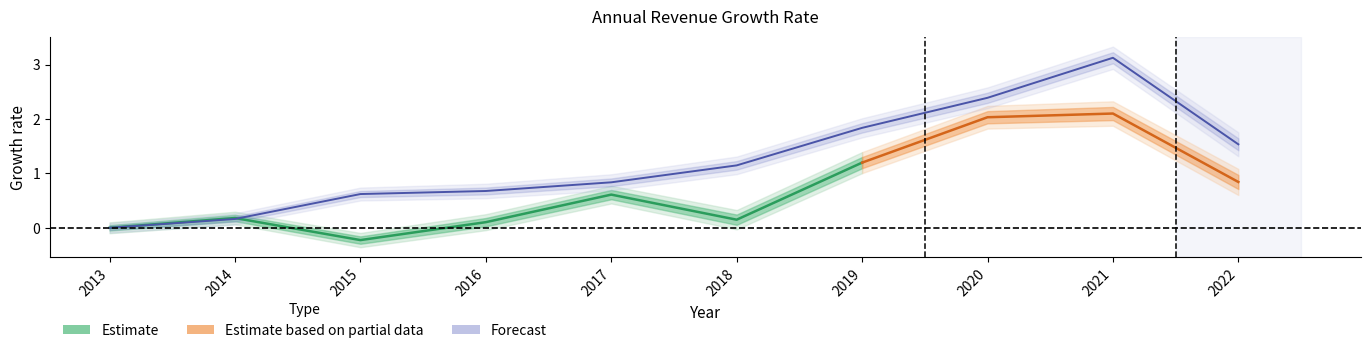

What is the value of the 9th point from the left?

3.1